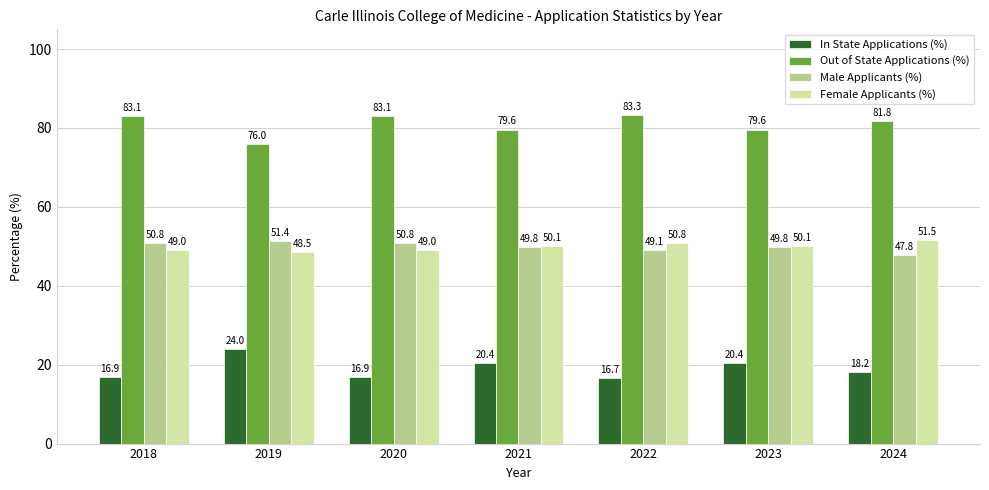

Reading left to right, list all the values displayed in this chart.

In State Applications (%): 16.9	24.0	16.9	20.4	16.7	20.4	18.2
Out of State Applications (%): 83.1	76.0	83.1	79.6	83.3	79.6	81.8
Male Applicants (%): 50.8	51.4	50.8	49.8	49.1	49.8	47.8
Female Applicants (%): 49.0	48.5	49.0	50.1	50.8	50.1	51.5